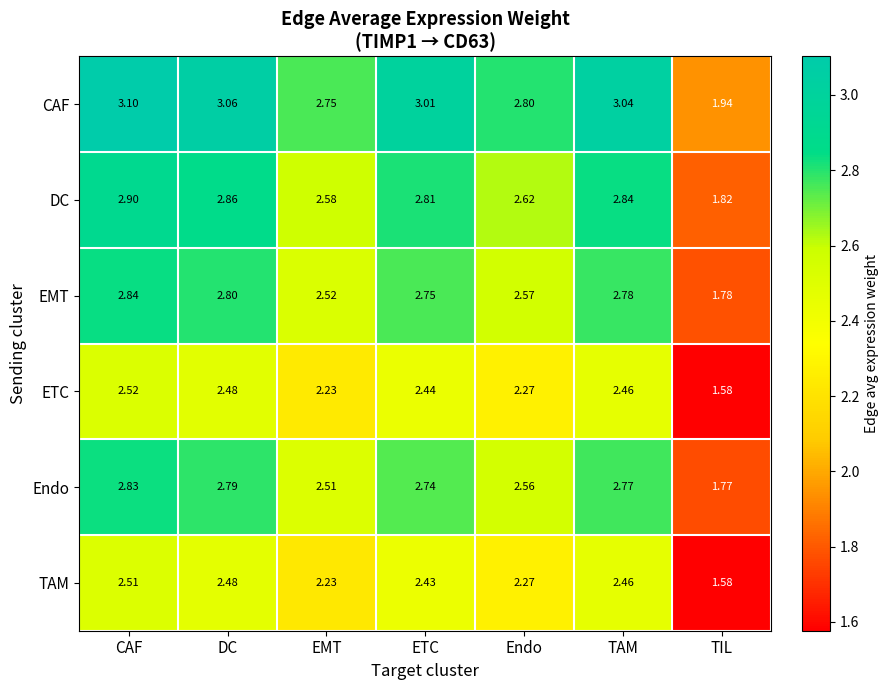

List the series in order of their peak value, lowest first.

TAM, ETC, Endo, EMT, DC, CAF